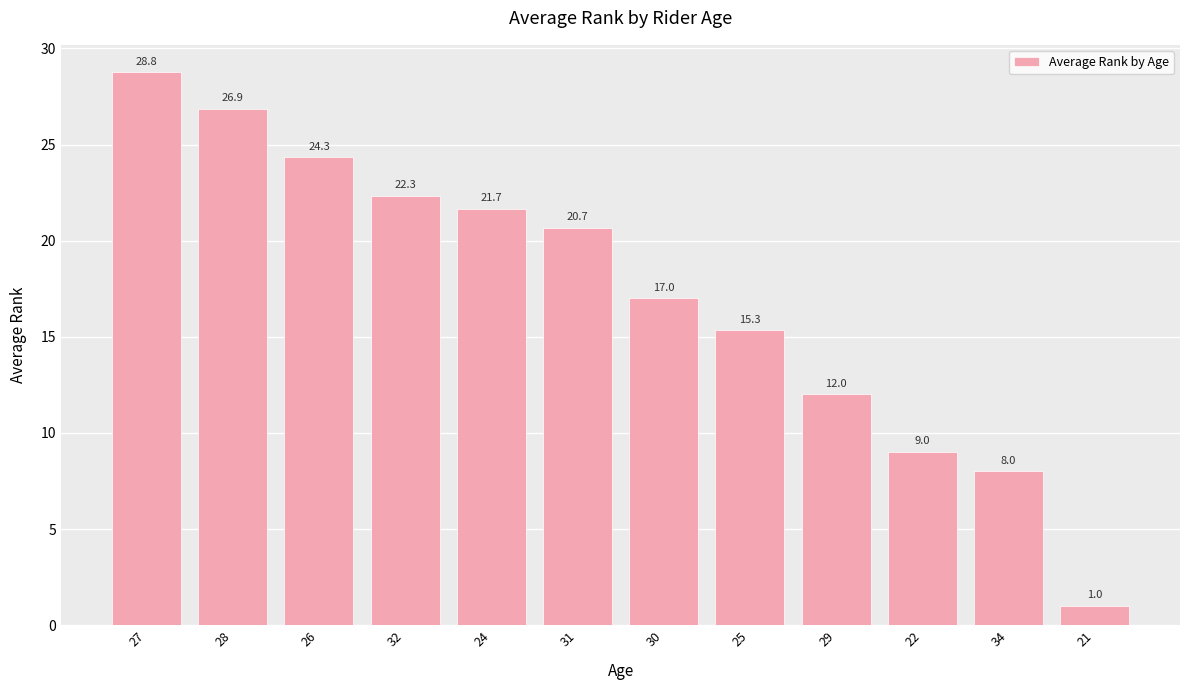

What is the value of the 1st bar from the left?

28.8